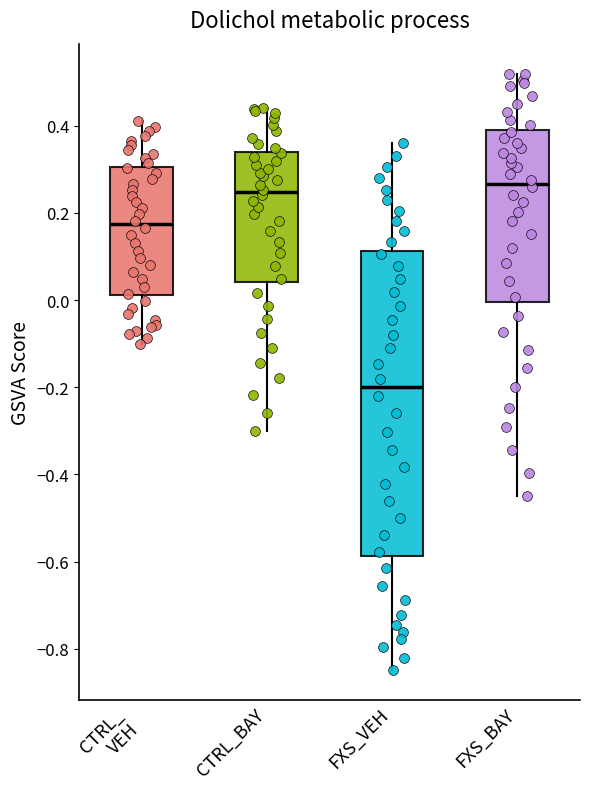

Reading left to right, transcribe this box plot: for each box, give where its median line is, the range the box spans, and where its two whiskers end, as read against the y-axis. The values are not printed on the chart, so give them approximately, as read against the axis.

CTRL_ VEH: median 0.18, box 0.02 to 0.30, whiskers -0.10 to 0.42
CTRL_BAY: median 0.24, box 0.04 to 0.34, whiskers -0.30 to 0.44
FXS_VEH: median -0.20, box -0.58 to 0.12, whiskers -0.84 to 0.36
FXS_BAY: median 0.26, box 0.00 to 0.38, whiskers -0.44 to 0.52